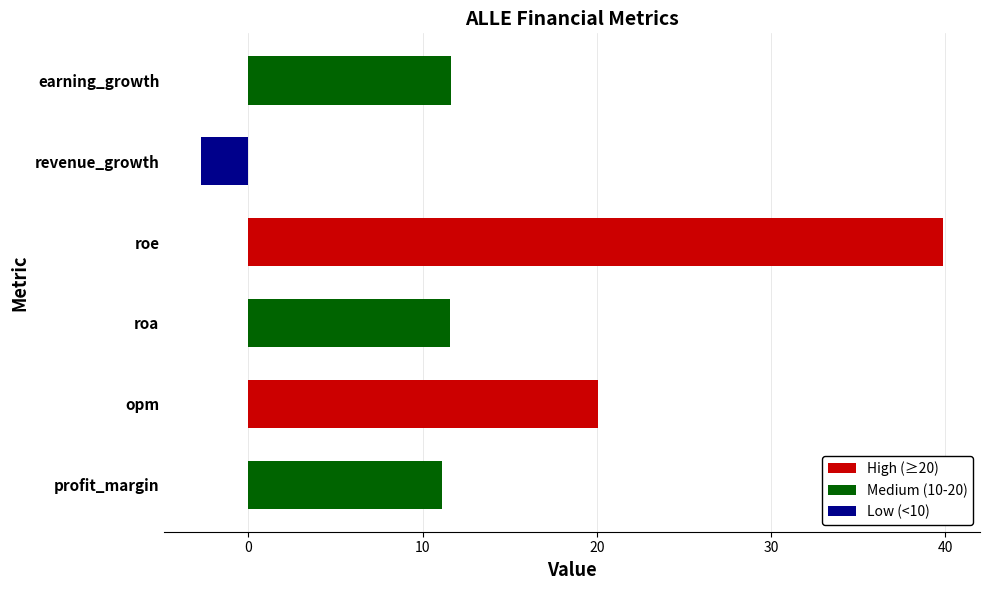

Reading bottom to top, transcribe all the data shown in this chart.

profit_margin=11.1	opm=20.1	roa=11.6	roe=39.9	revenue_growth=-2.7	earning_growth=11.6